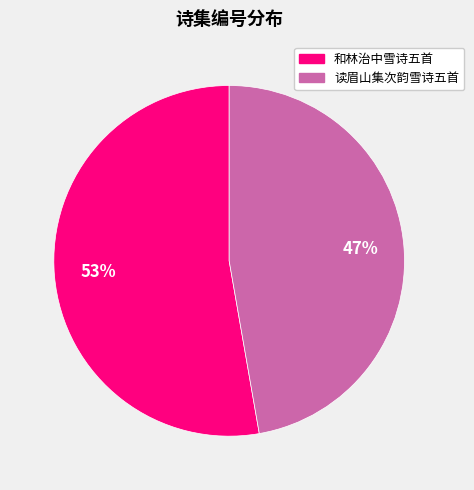

To the nearest percent, what is the average slice percentage?

50%